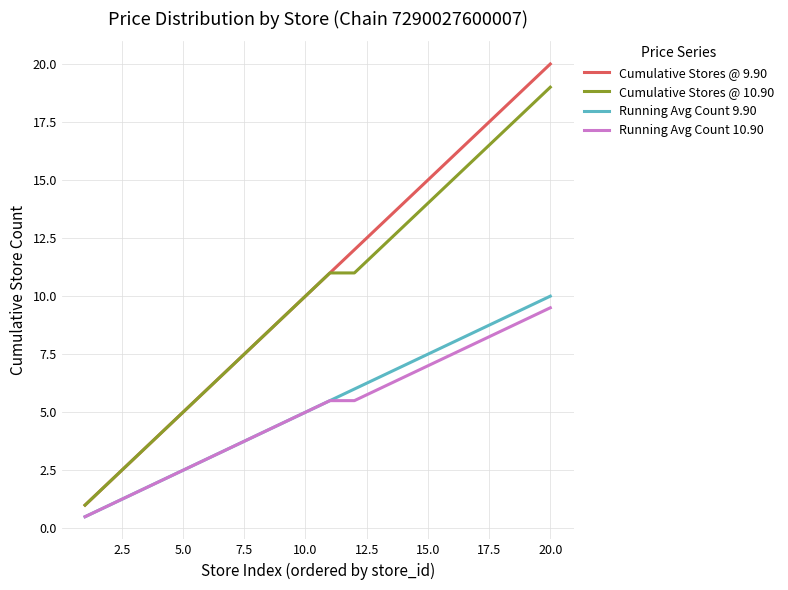

What is the greatest value displayed?

20.0